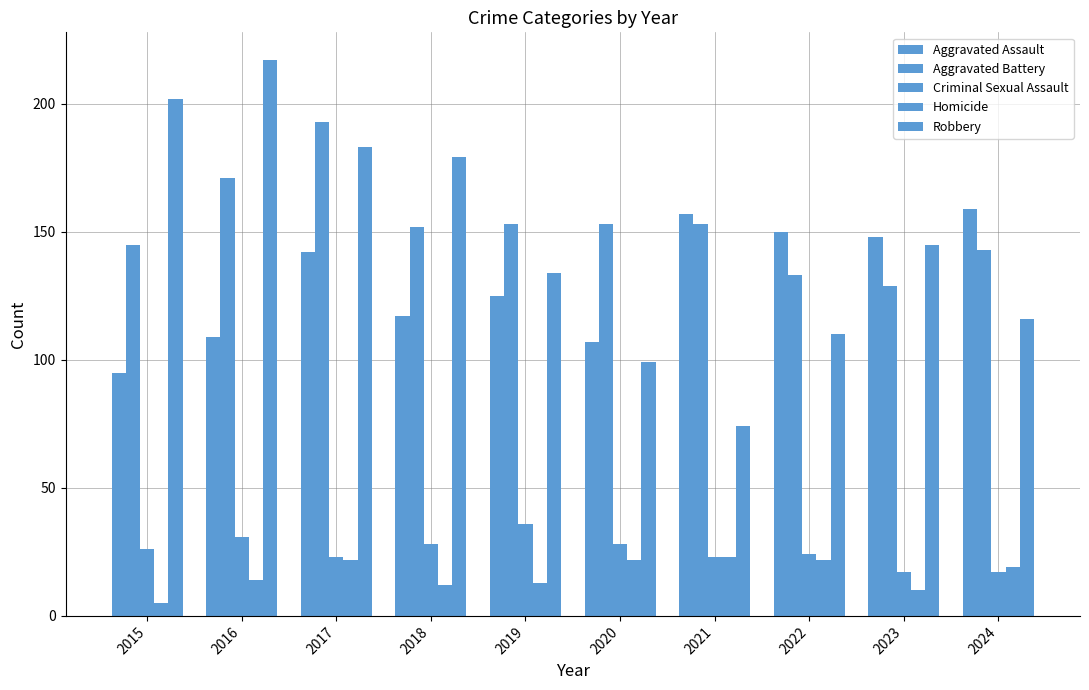

How many bars are there in each group?

5